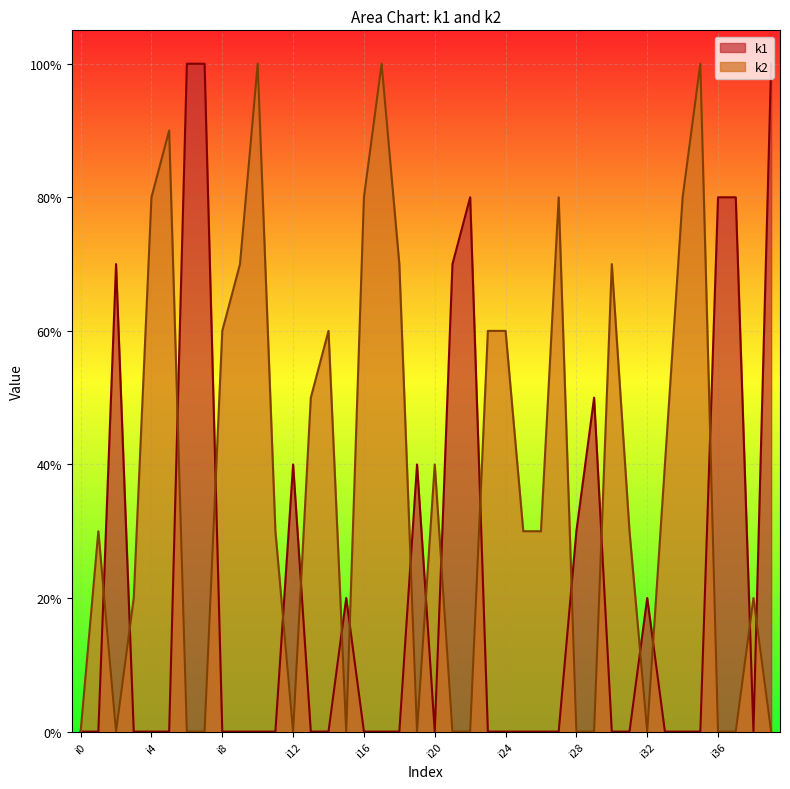

Which series has the widest spread of values?

k1